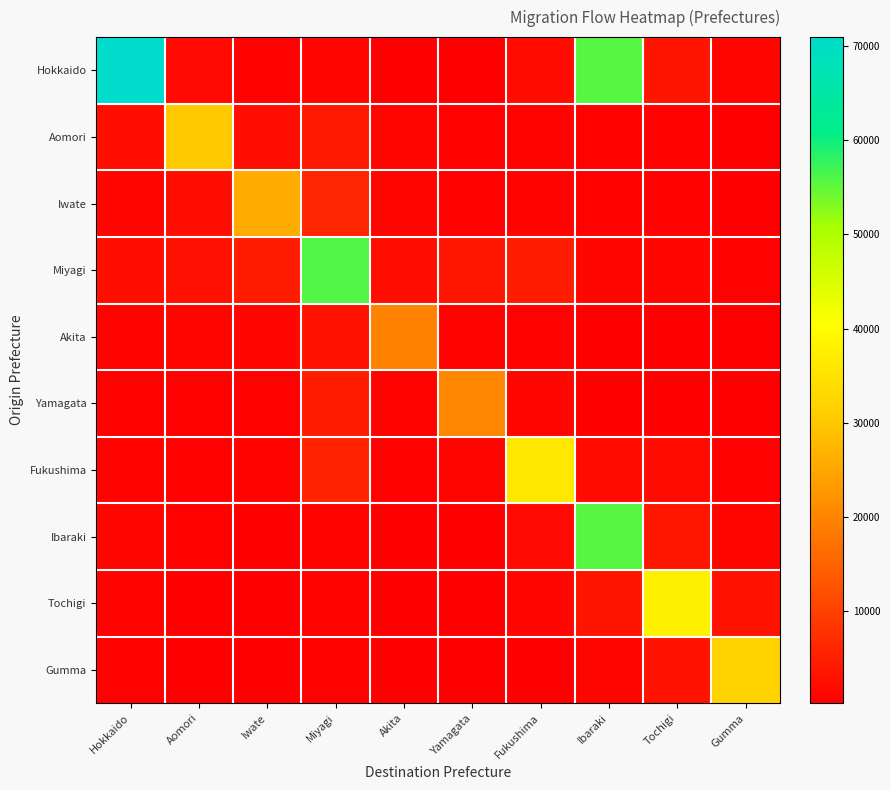

Between Fukushima and Iwate, which is larger?

Fukushima